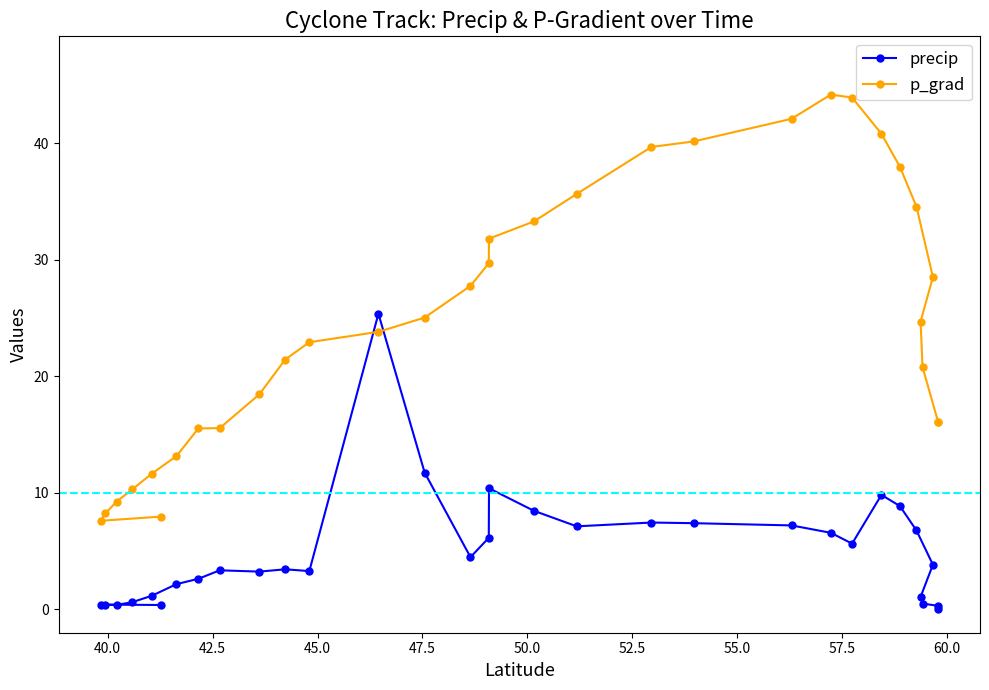

How many intersections are there between p_grad and precip?

2